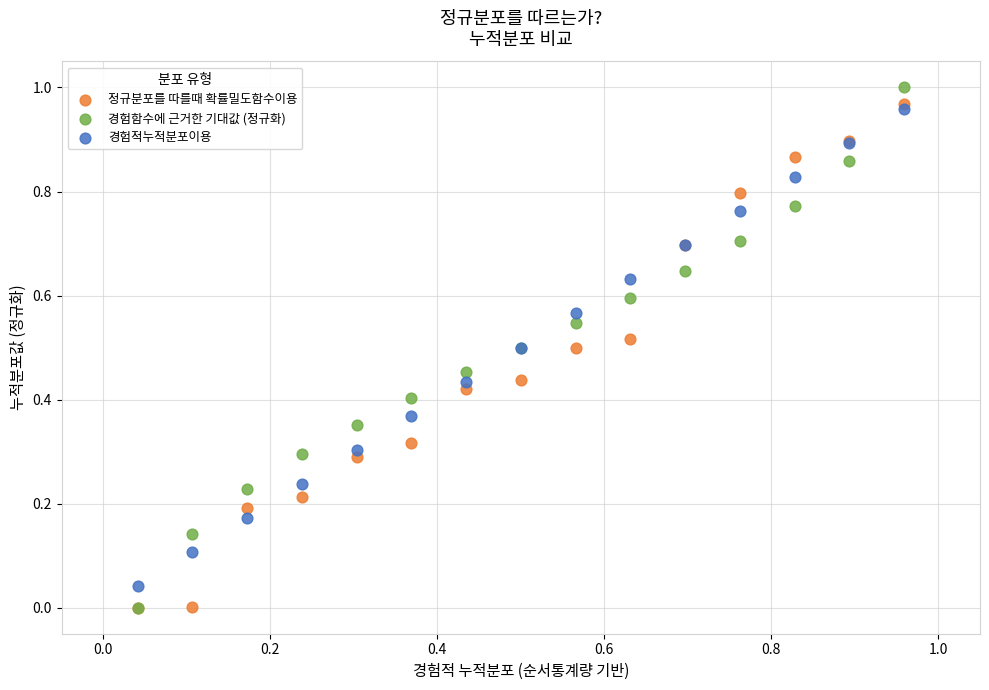

What are all the series names shown in the legend?

정규분포를 따를때 확률밀도함수이용, 경험함수에 근거한 기대값 (정규화), 경험적누적분포이용